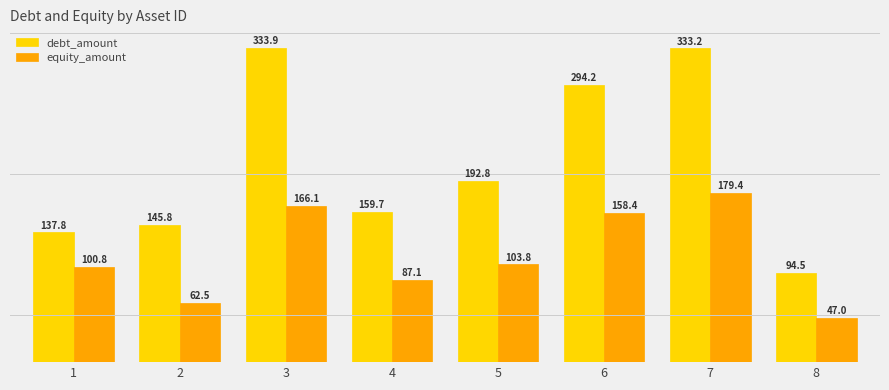

The value of equity_amount at 7 is 38.2. True or false?

False